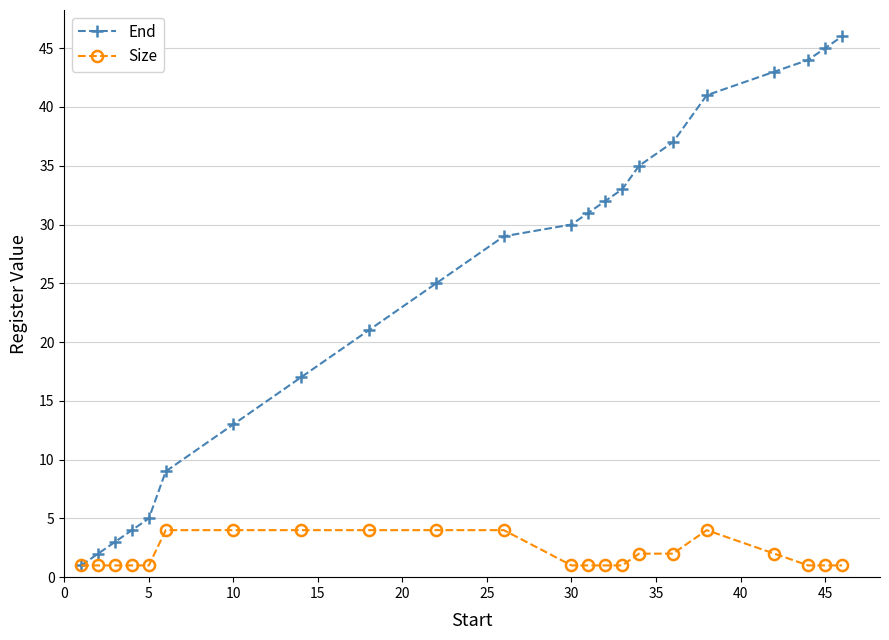

What is the value of the End point at the 16th from the left?

35